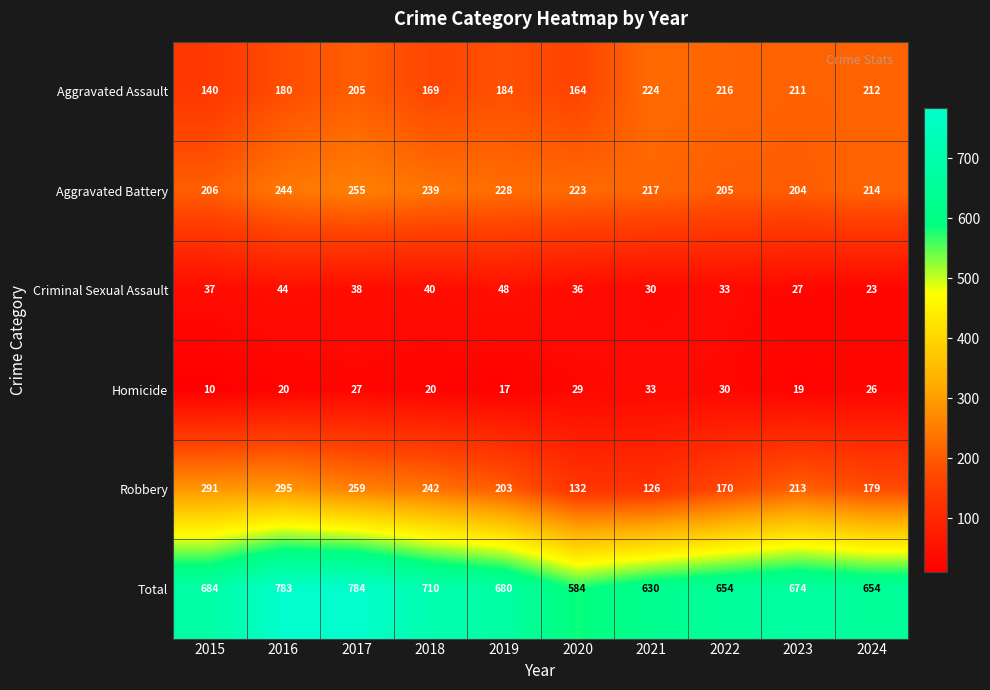

Is the value of Robbery at 2021 greater than the value of Homicide at 2018?

Yes